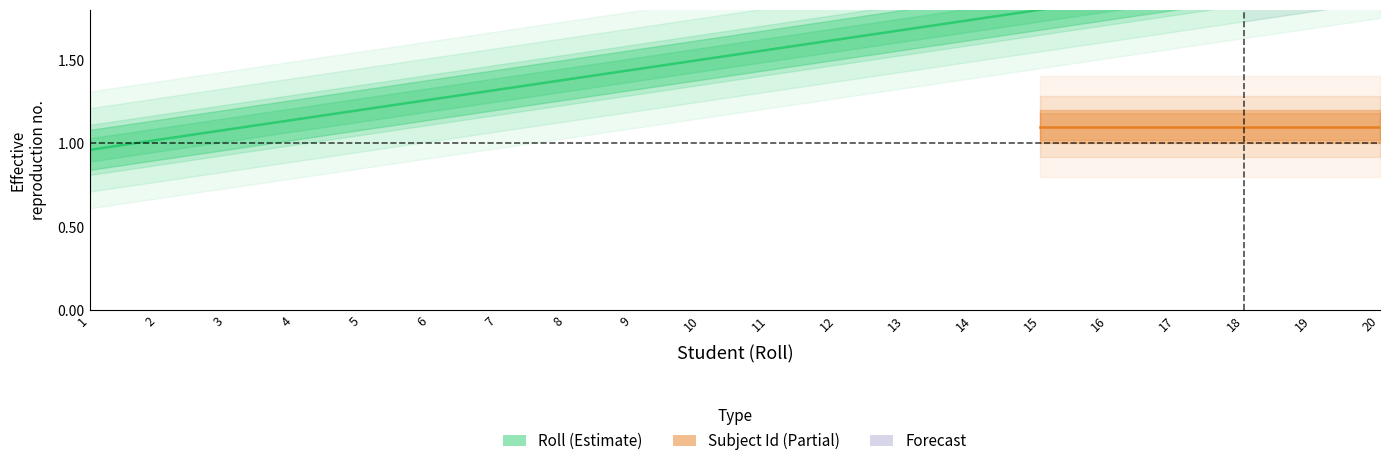

Reading right to left, transcribe all the data shown in this chart.

2.1	2.0	2.0	1.9	1.9	1.8	1.7	1.7	1.6	1.6	1.5	1.4	1.4	1.3	1.3	1.2	1.1	1.1	1.0	1.0